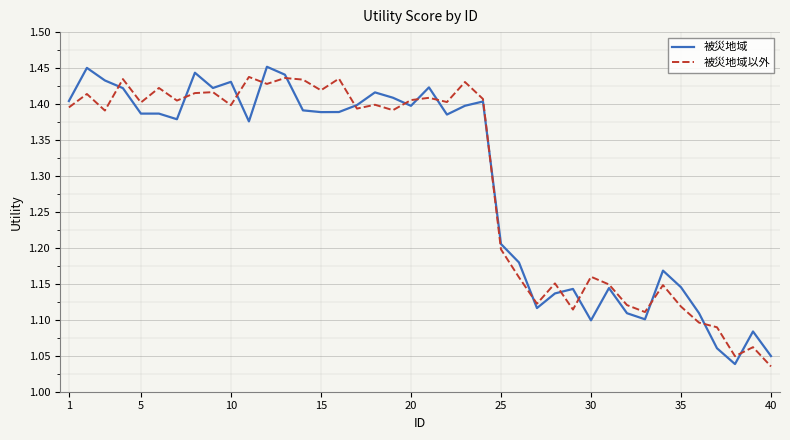

How many intersections are there between 被災地域 and 被災地域以外?

16